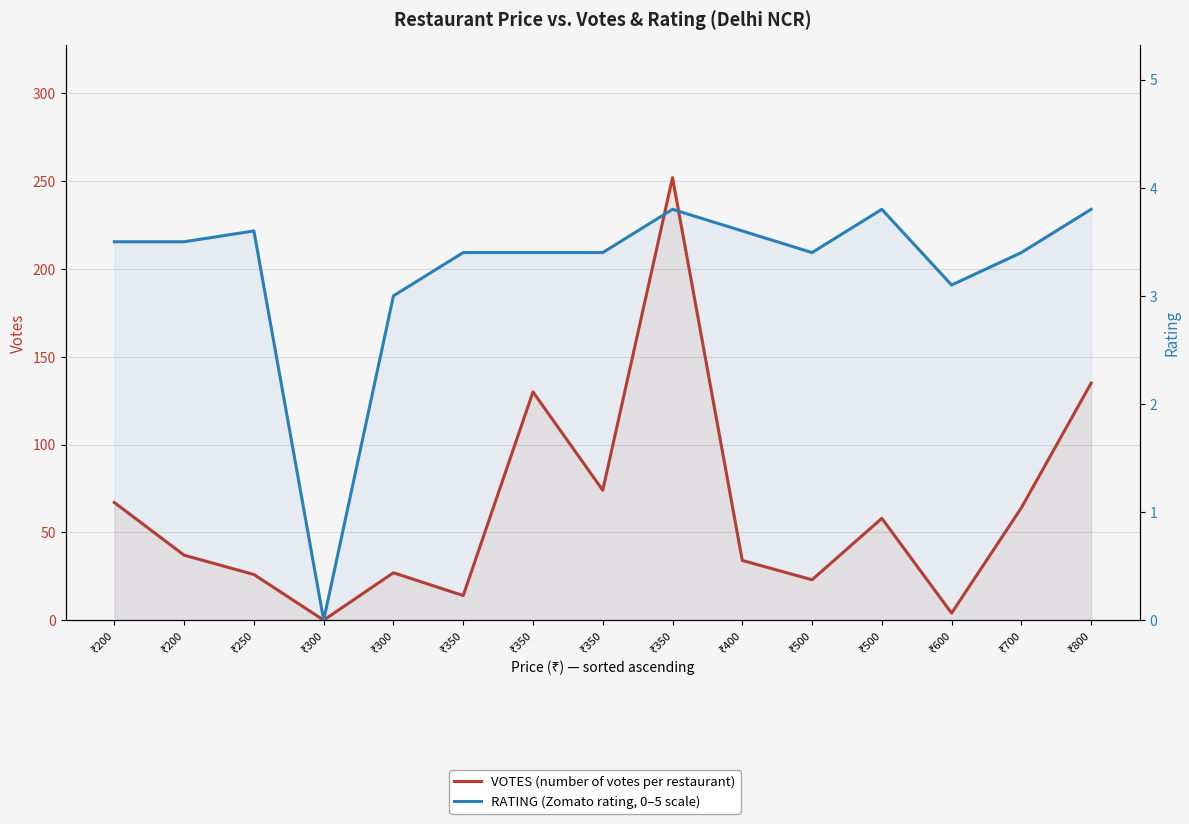

Is it true that VOTES equals 23.0 at ₹500?

True